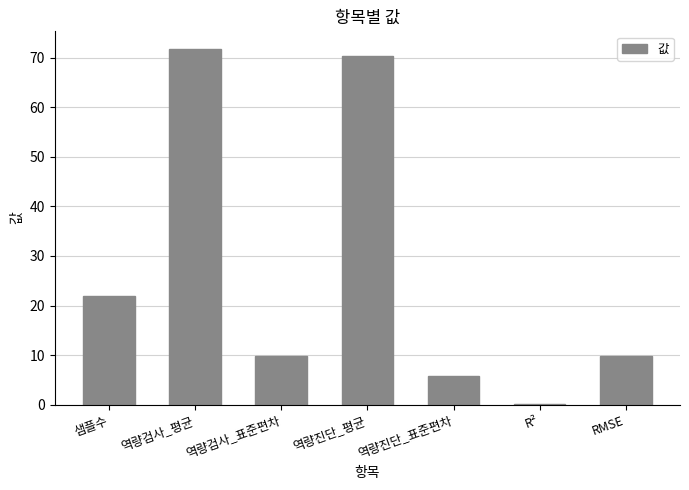

What is the greatest value displayed?

71.7